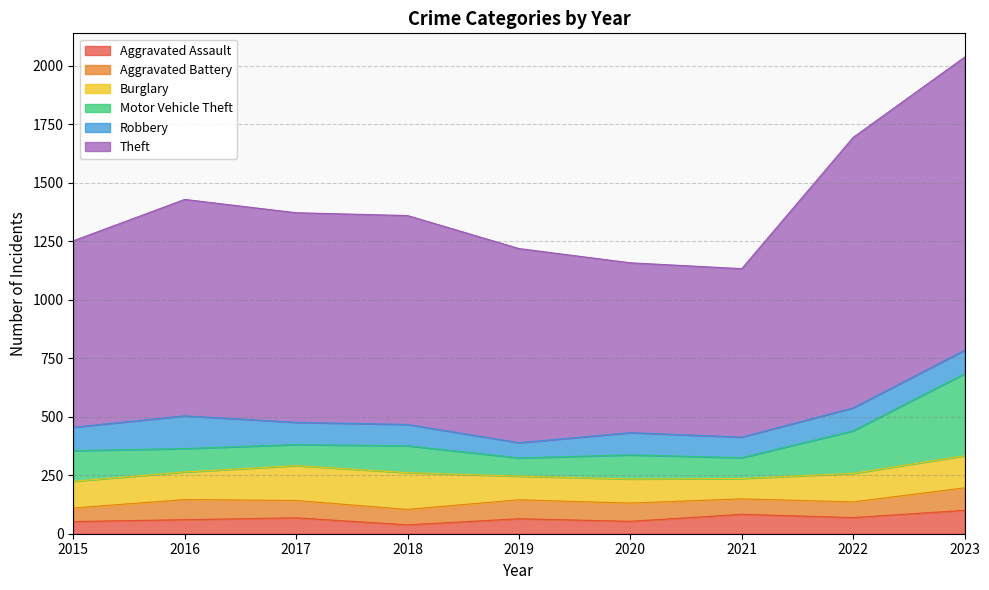

Which category has the lowest value in the Aggravated Assault series?

2018